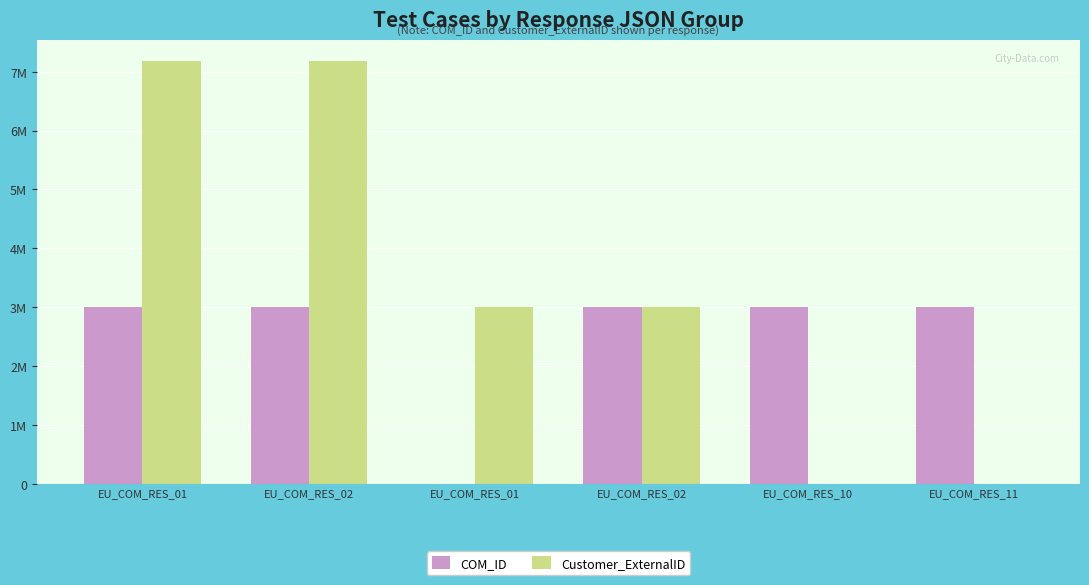

What is the sum of all COM_ID values?

15004160